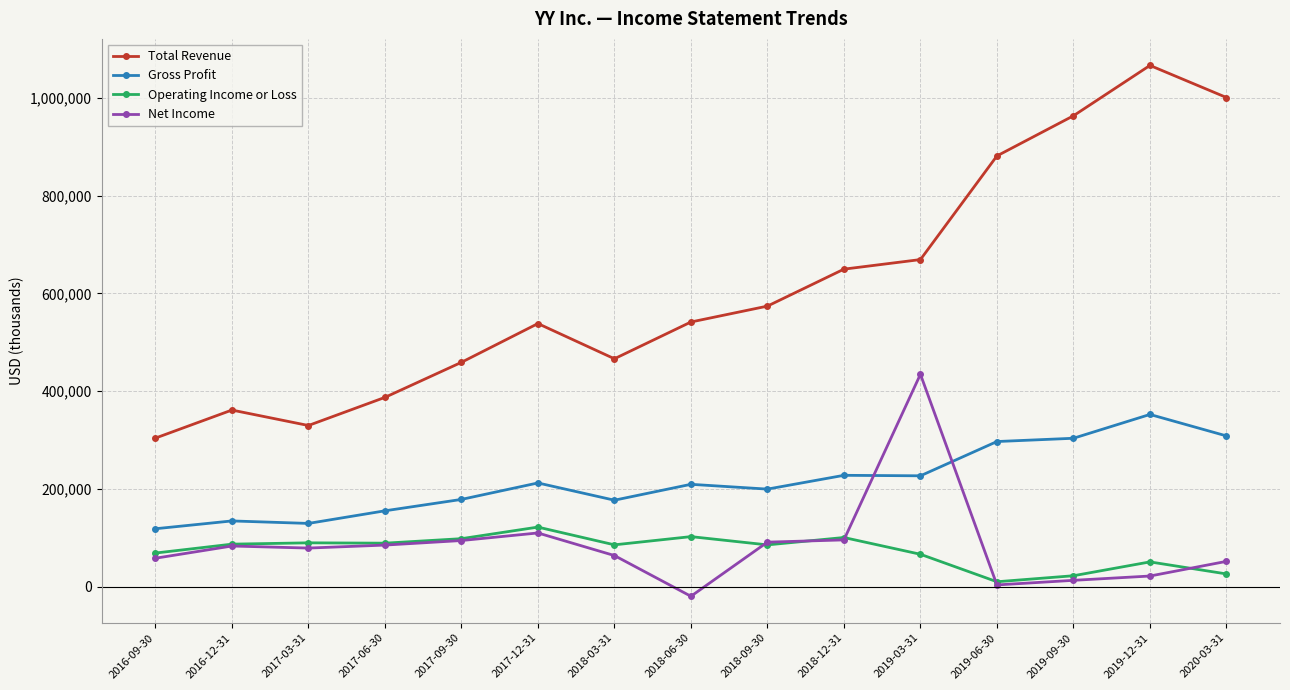

What is the lowest value of the Net Income series?

-19600